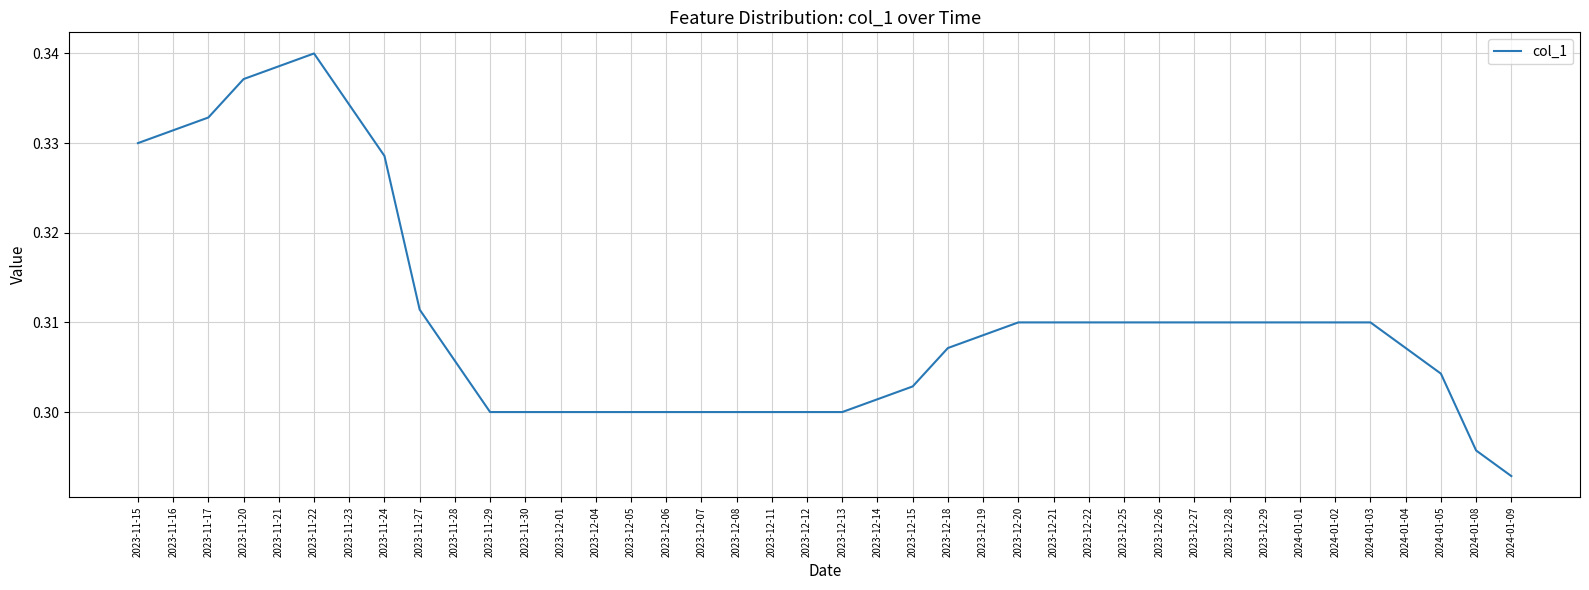

What position from the left is 2023-12-14?

22